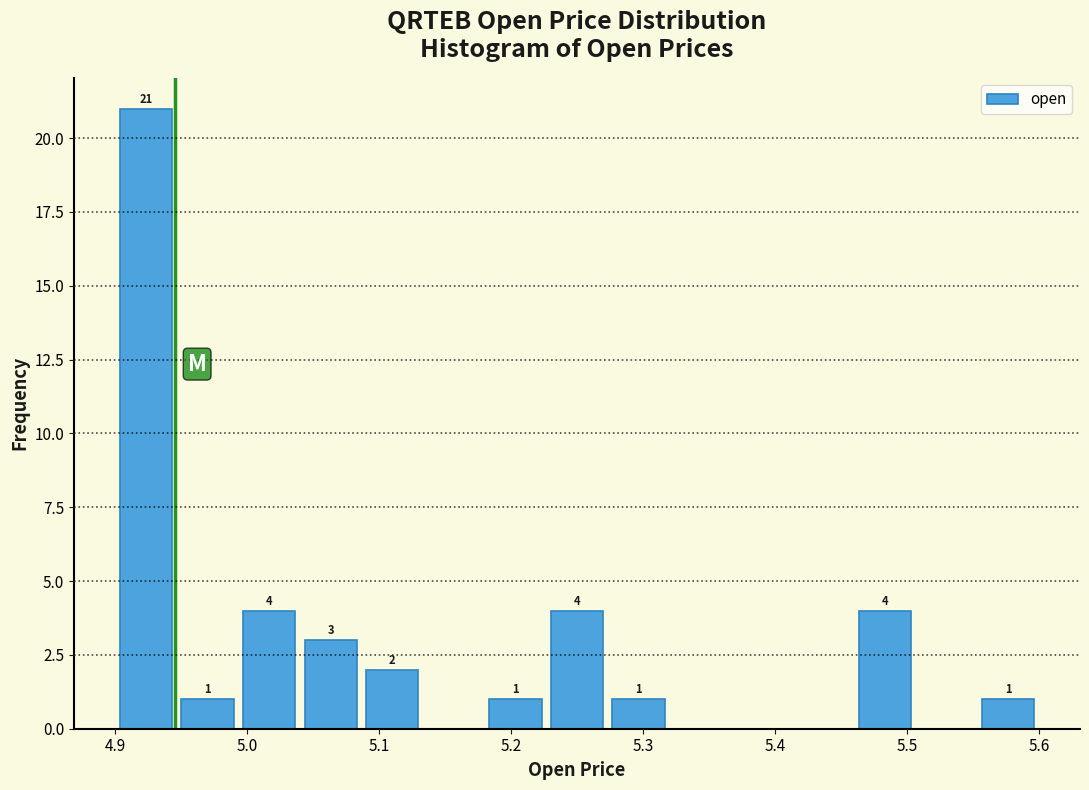

Over which range of the x-axis is the bar tallest?

4.90 to 4.95